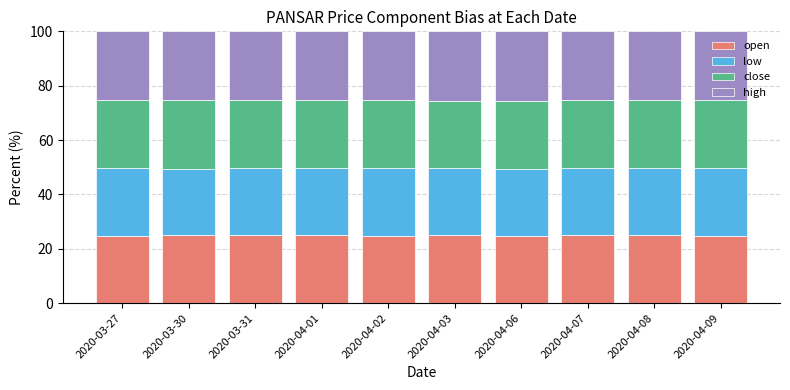

What is the maximum value for open?

25.1